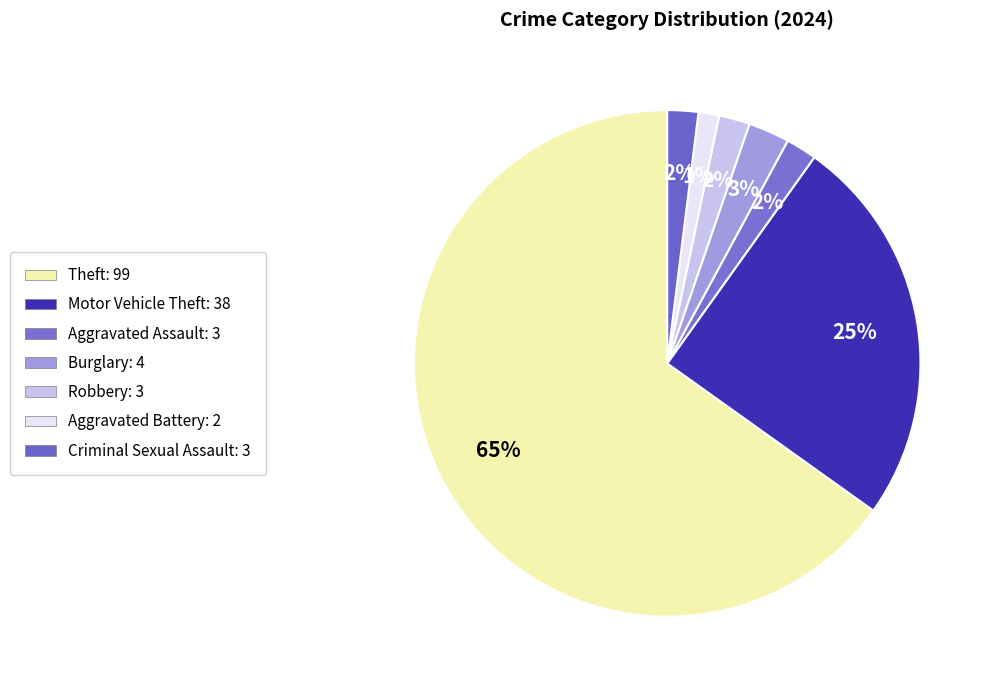

How many slices are in this pie chart?

7